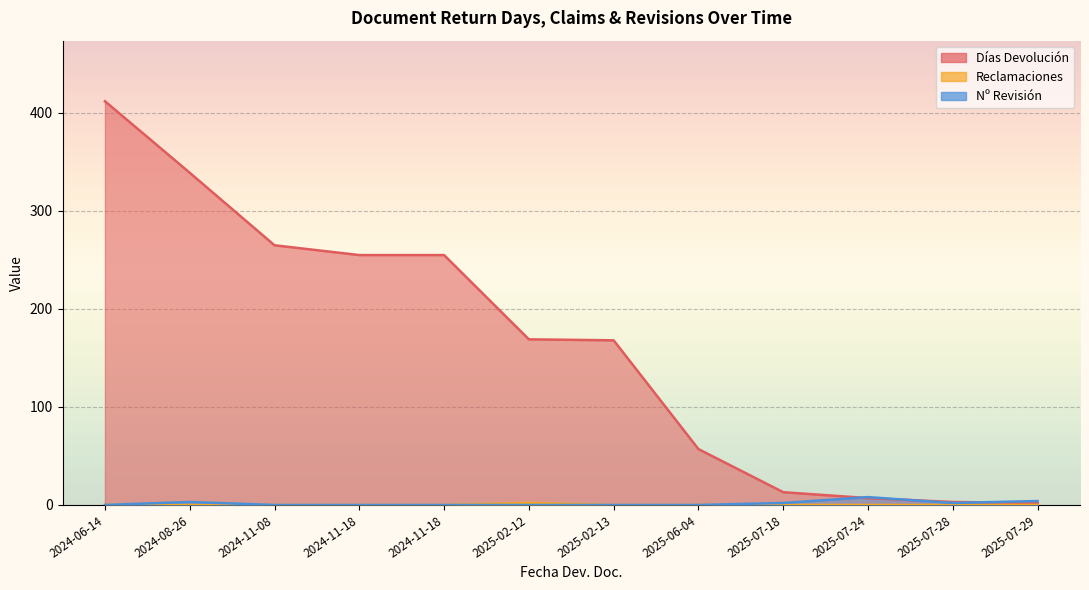

At which category does Reclamaciones reach its first local peak?

2025-02-12